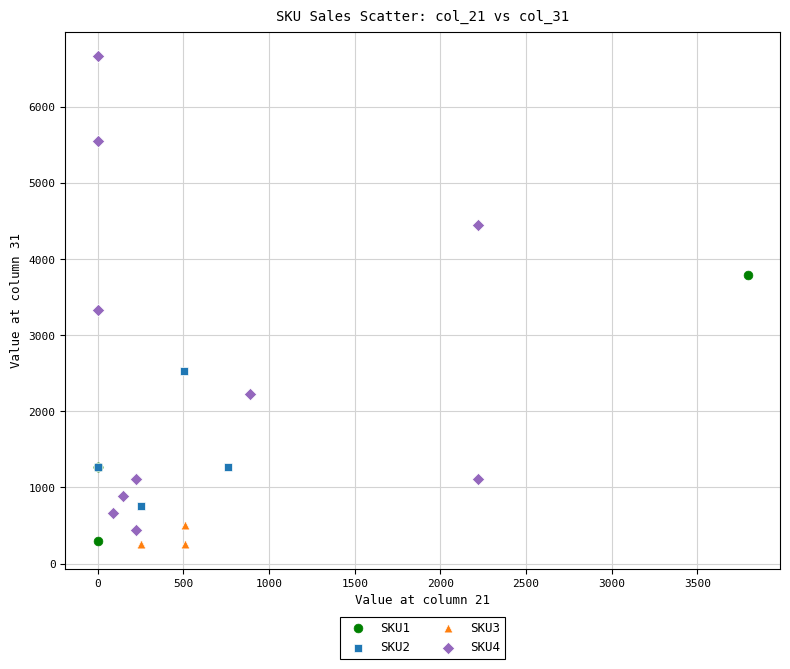

Which series has the largest Y range (max minus min)?

SKU4